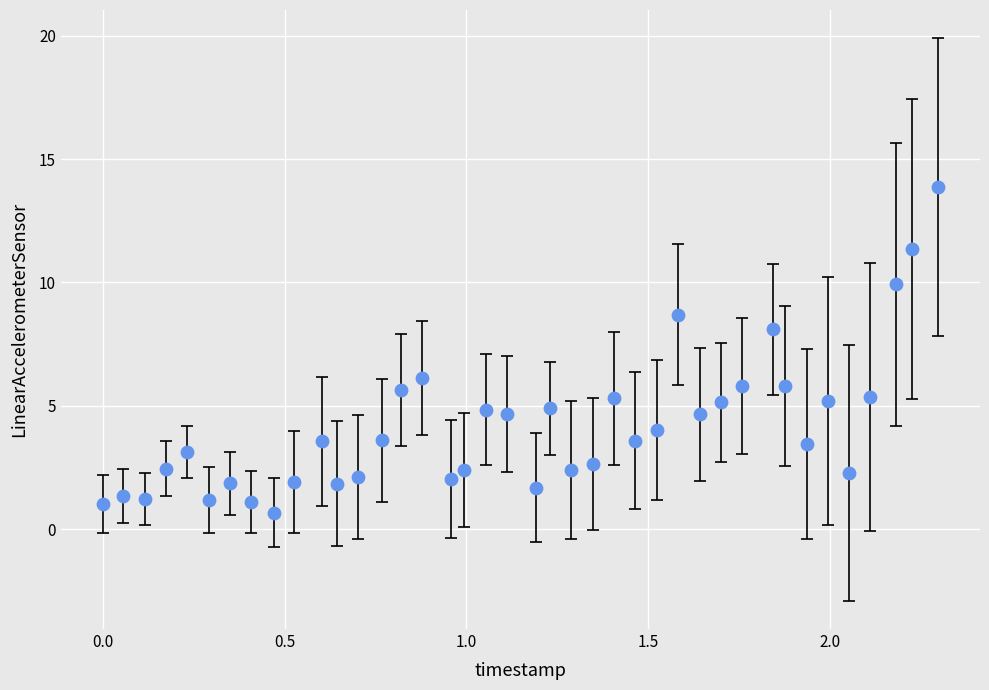

What is the range of X values (max minus min)?

2.3